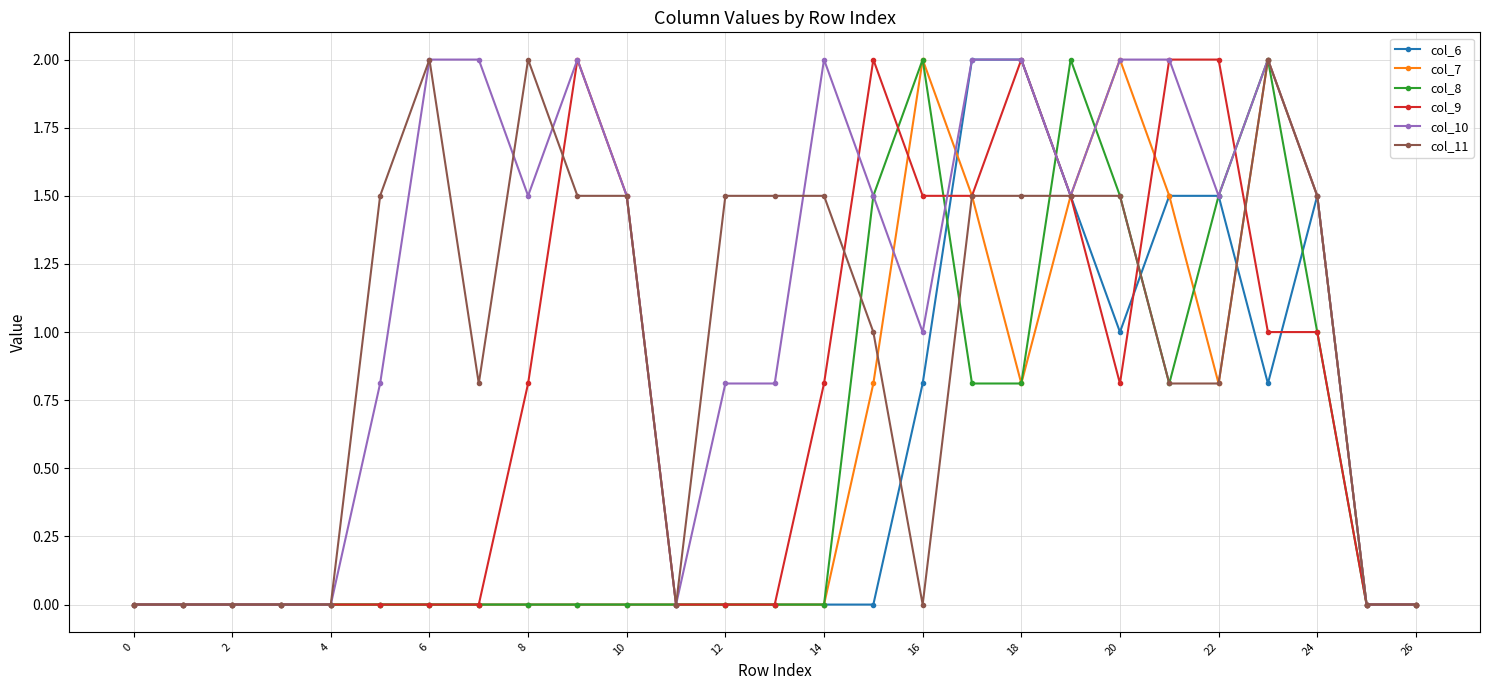

What is the value of the col_10 point at the 18th from the left?

2.0